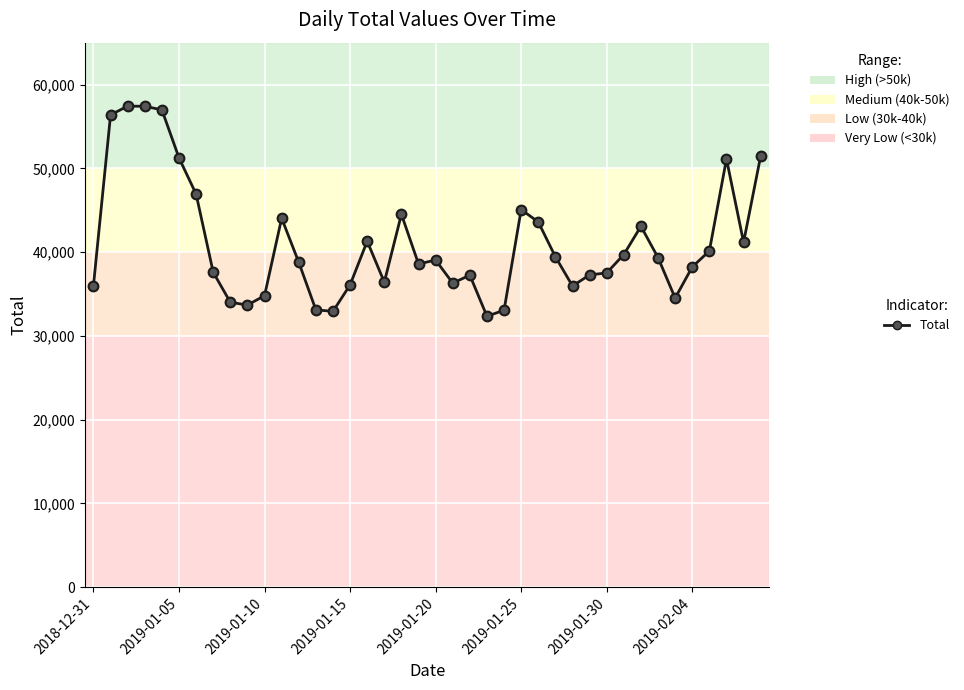

Is this an area chart (filled region under the line)?

No